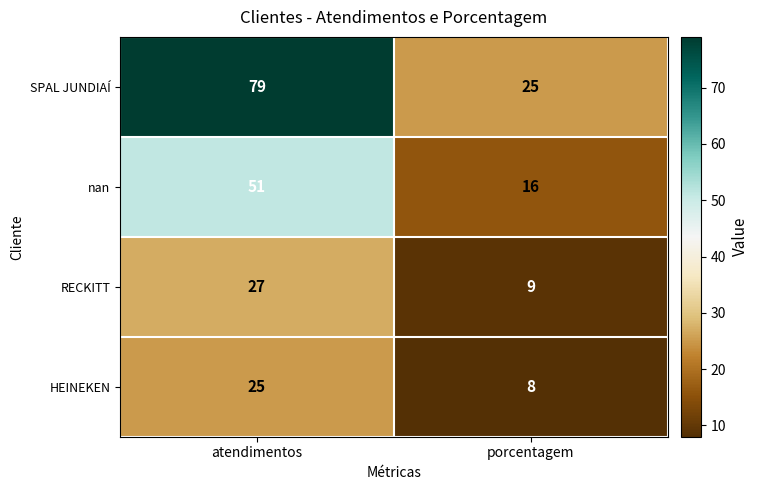

What is the approximate value of RECKITT at atendimentos?

27